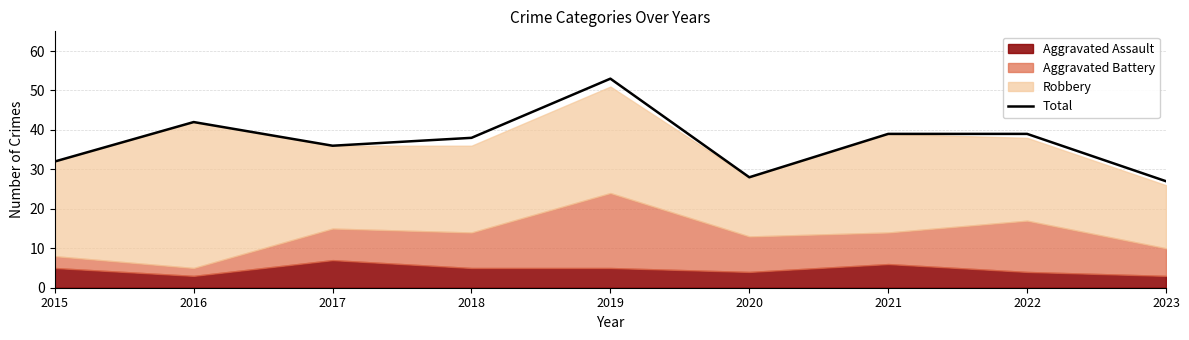

At which label is the value closest to 40?

2021